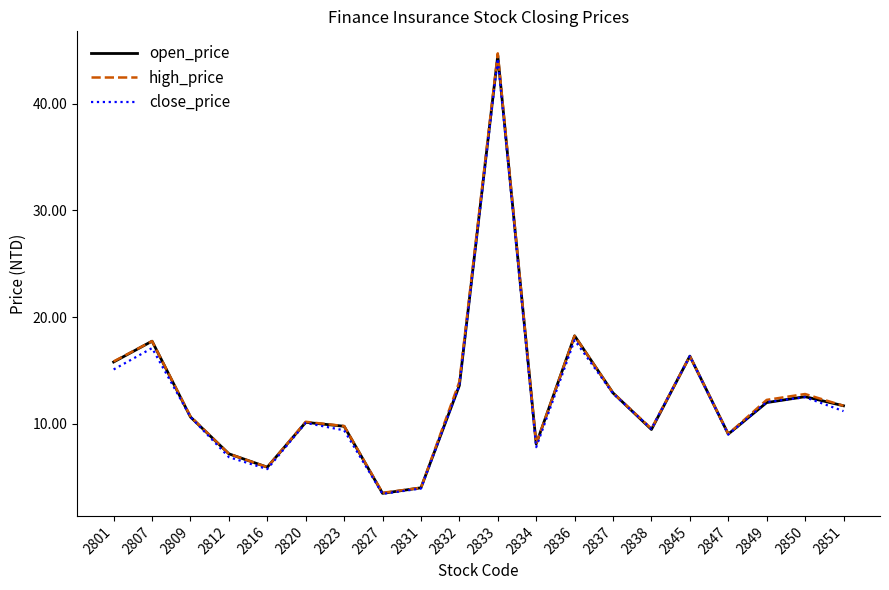

What is the maximum value for open_price?

44.5